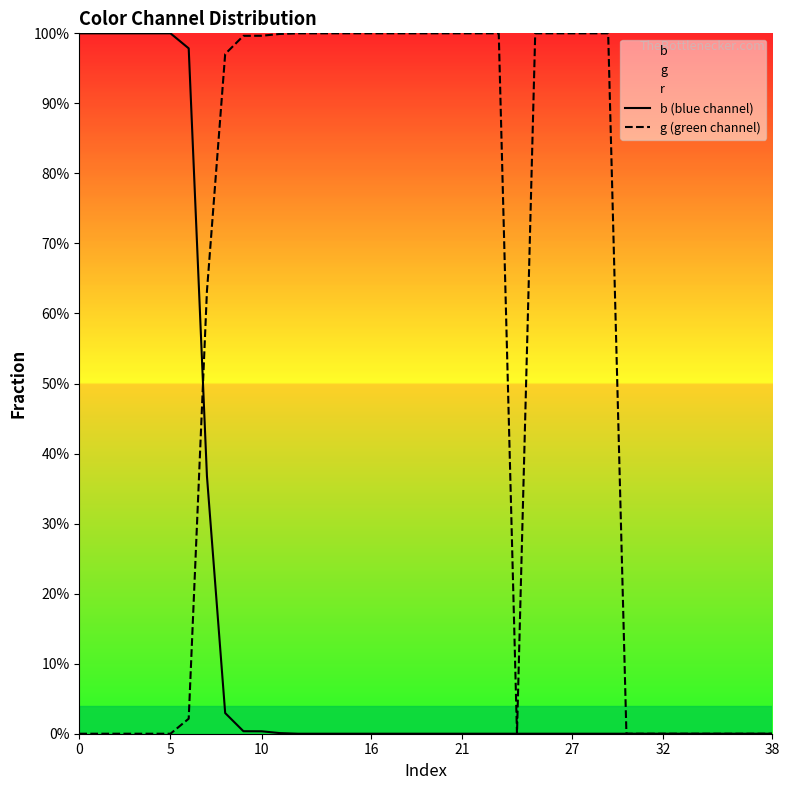

At how many categories does at least one series exceed 0?

29